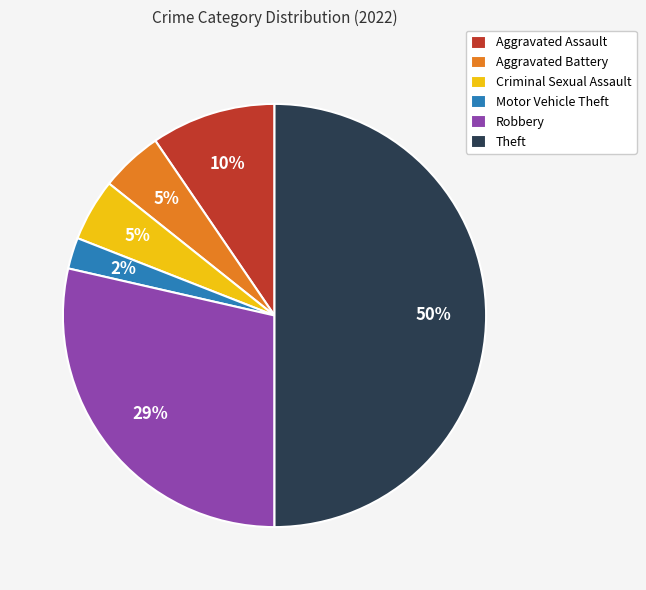

To the nearest percent, what is the difference between the Theft and Aggravated Assault slice percentages?

40%